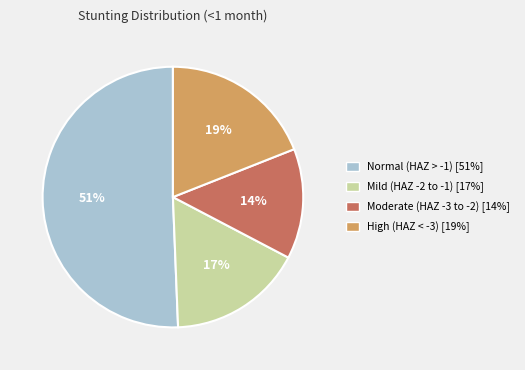

To the nearest percent, what percentage of the pie is Mild (HAZ -2 to -1) [17%]?

17%